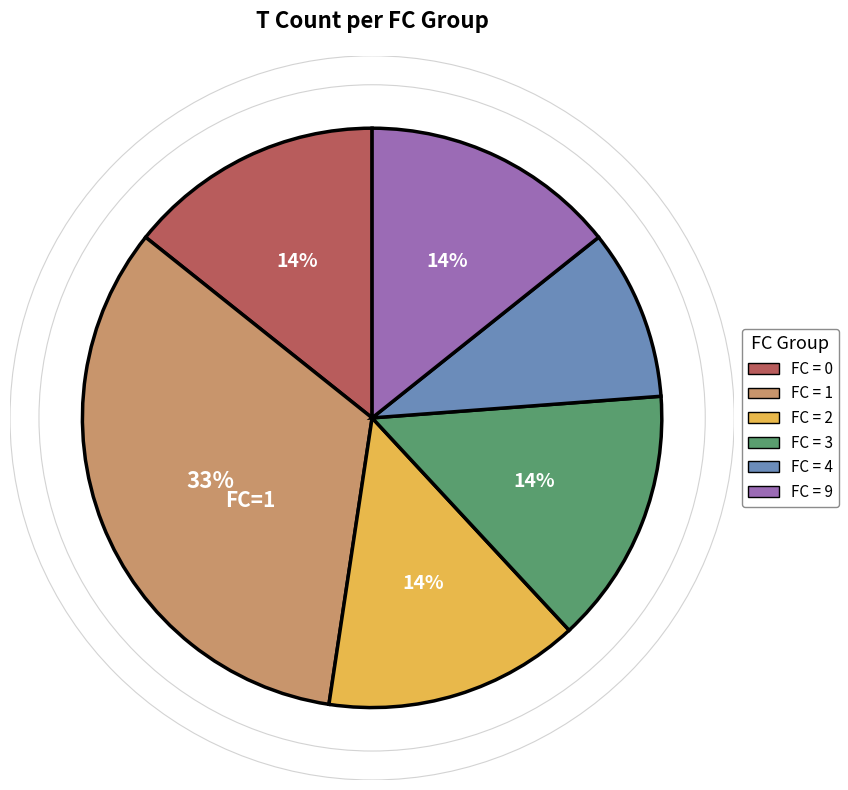

Is there any slice that represents more than half of the pie?

No